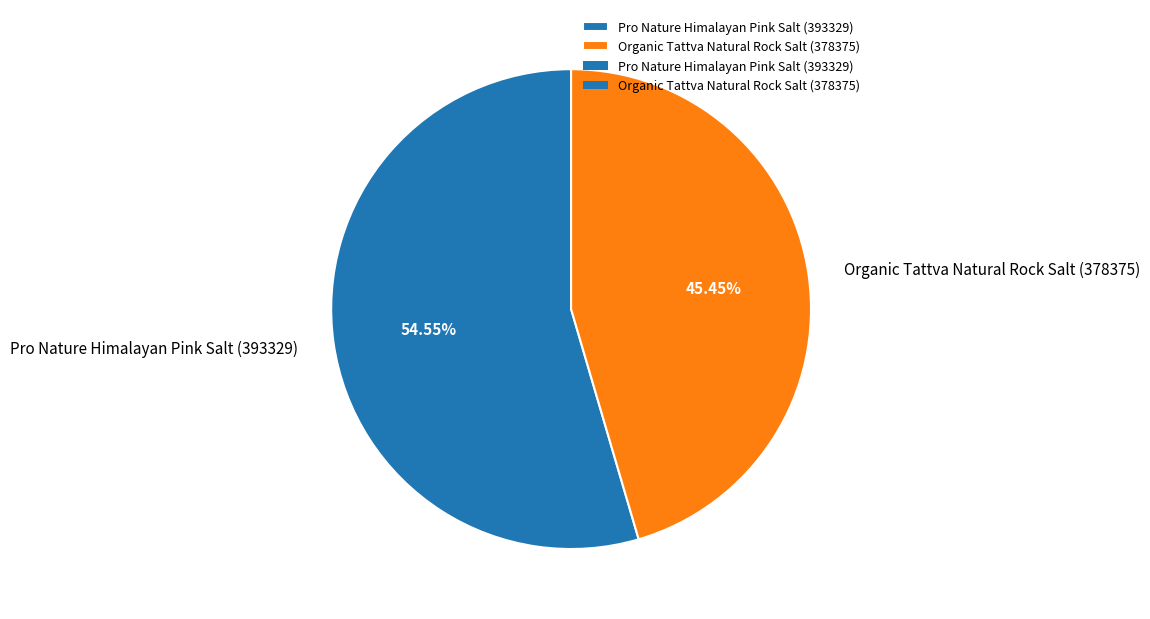

To the nearest percent, what is the combined percentage of Pro Nature Himalayan Pink Salt (393329) and Organic Tattva Natural Rock Salt (378375)?

100%